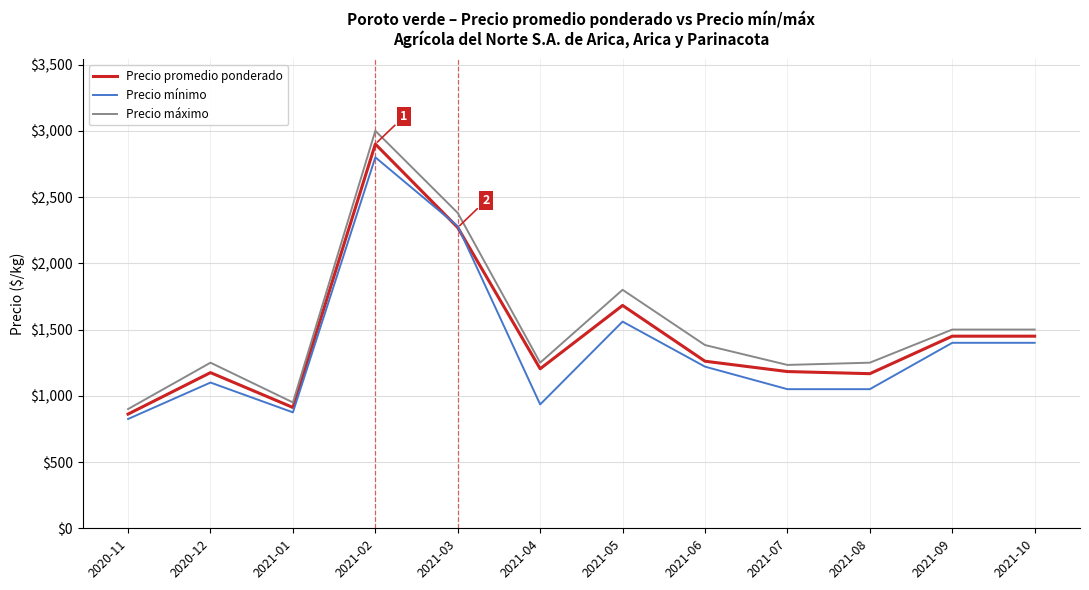

Where is Precio mínimo nearest to the value 1812?

2021-05